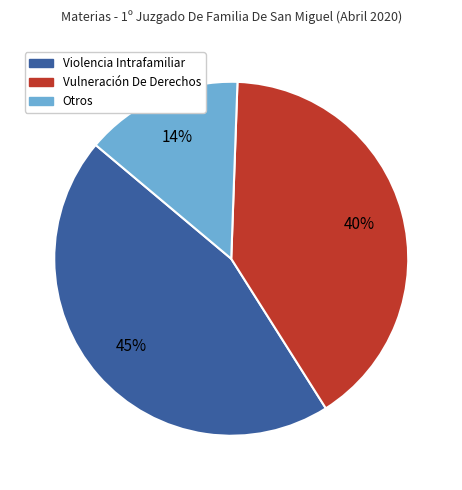

Is there a majority slice in this chart?

No